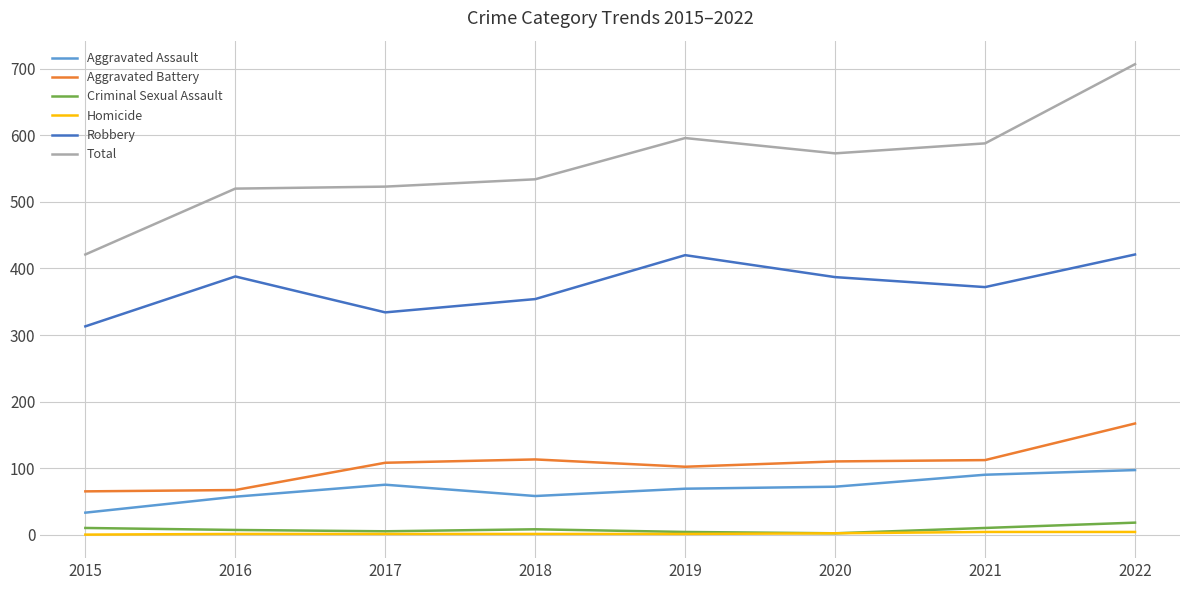

Is the value of Aggravated Battery at 2020 greater than the value of Robbery at 2018?

No